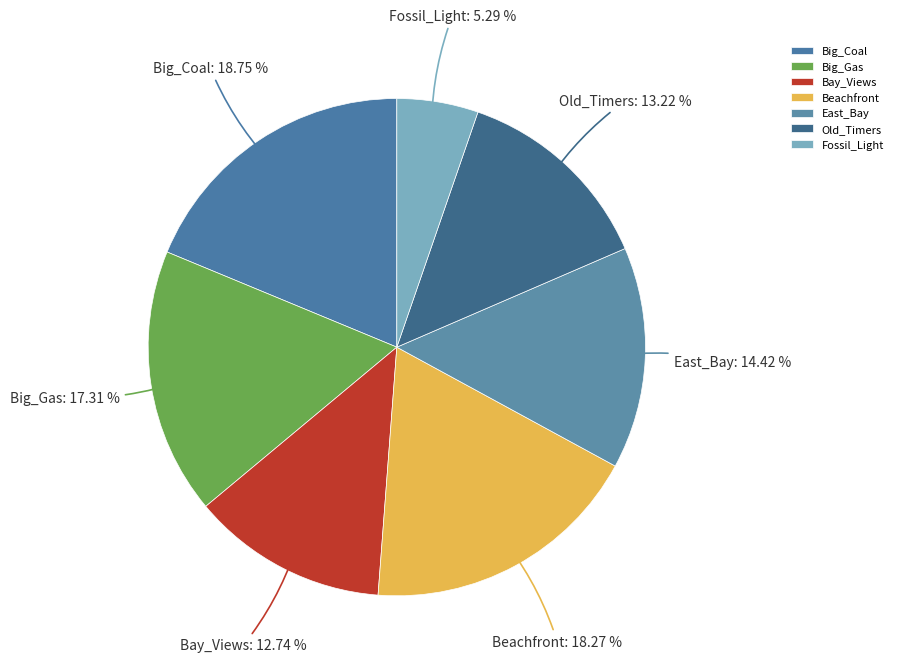

To the nearest percent, what portion does Fossil_Light represent?

5%